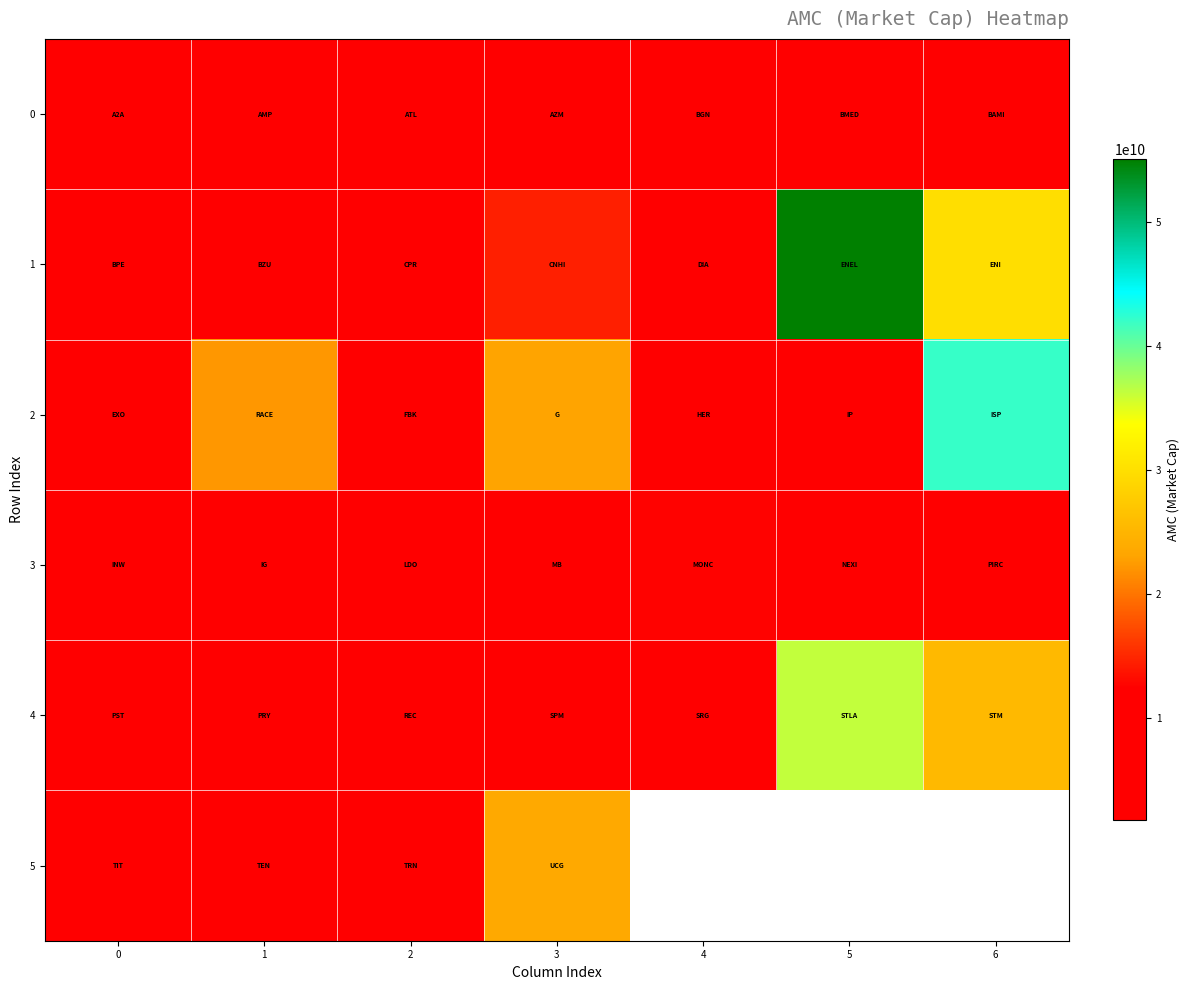

What is the sum of the 1 values at 6 and 5?

84919578672.4